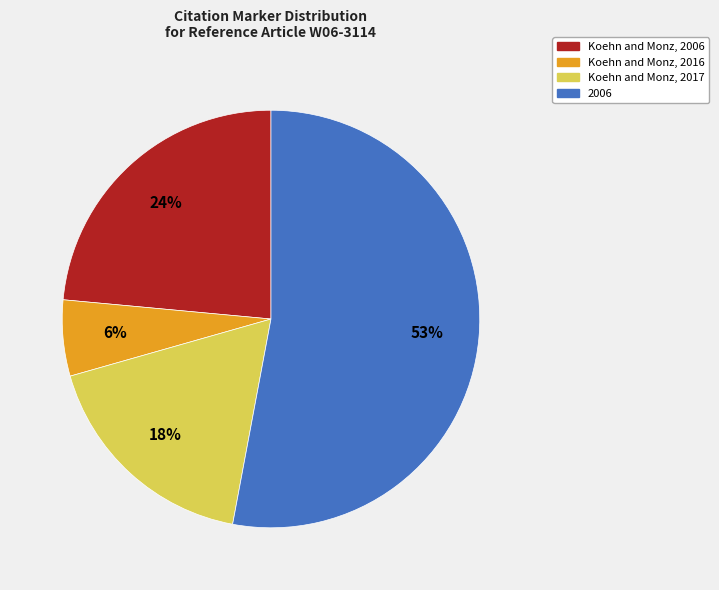

How many slices are in this pie chart?

4